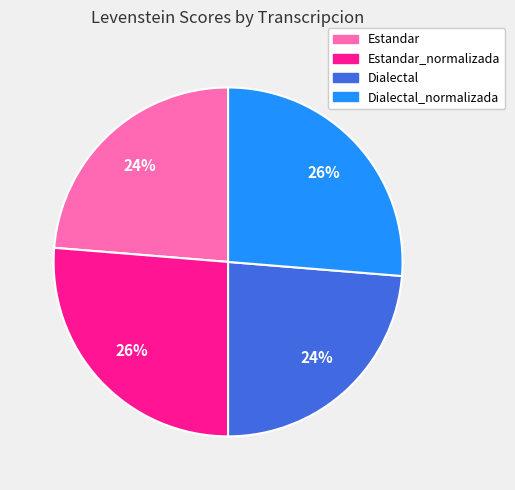

To the nearest percent, what is the average slice percentage?

25%